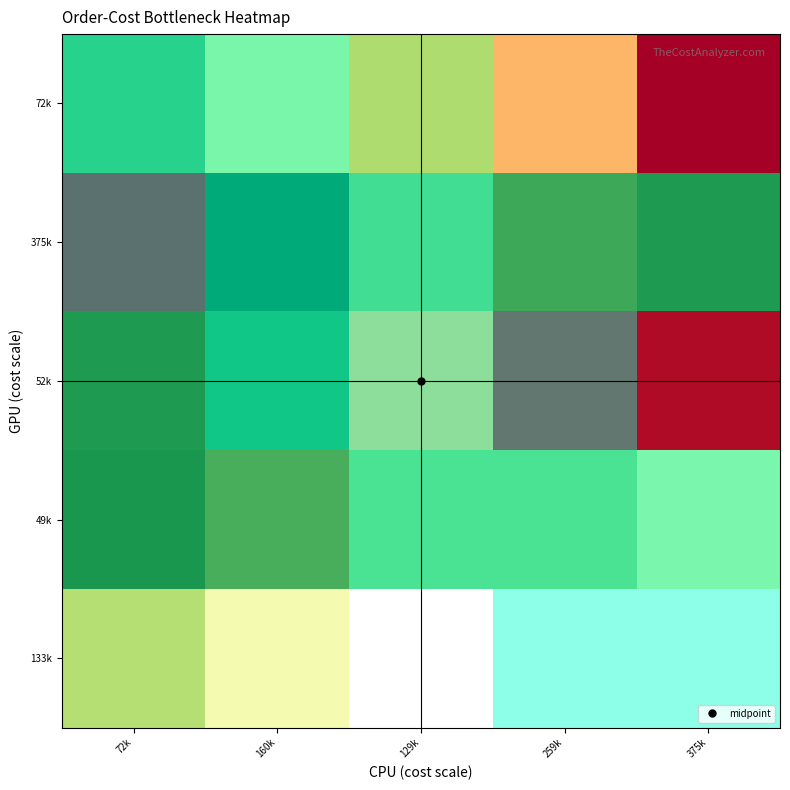

The value at ('t',kt) is 72314.0. True or false?

True